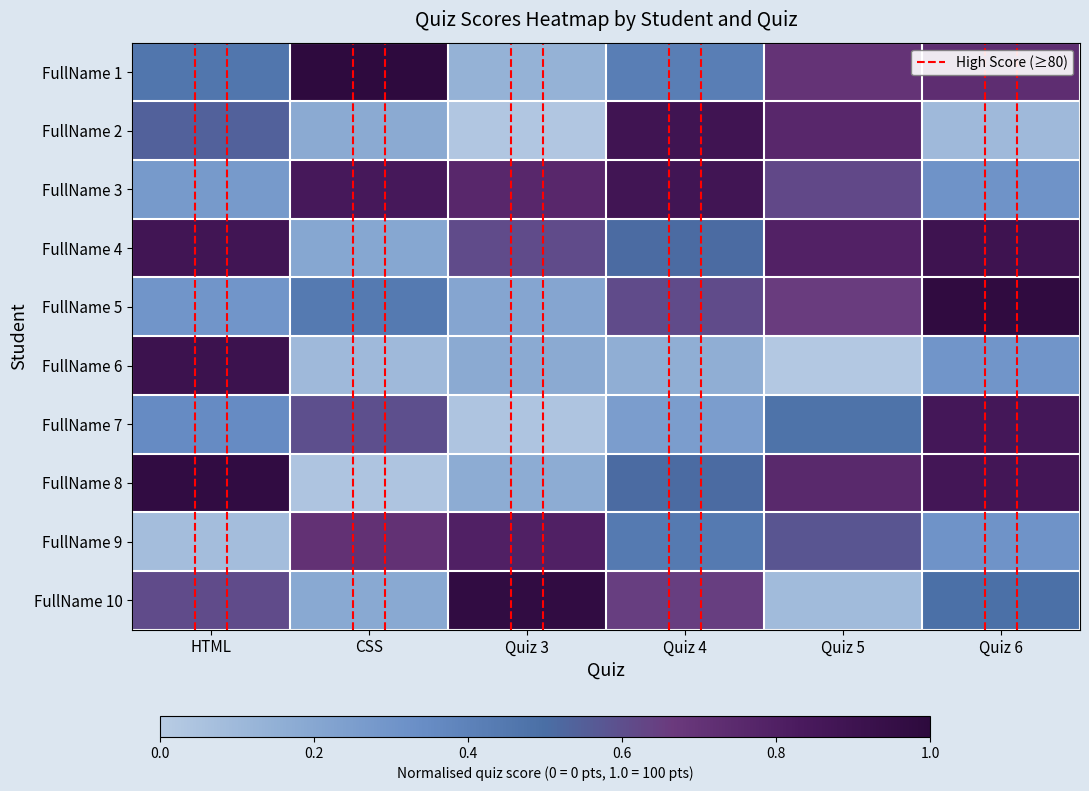

Rank the series by their maximum value, from highest to lowest.

FullName 1, FullName 5, FullName 8, FullName 10, FullName 6, FullName 4, FullName 2, FullName 3, FullName 7, FullName 9